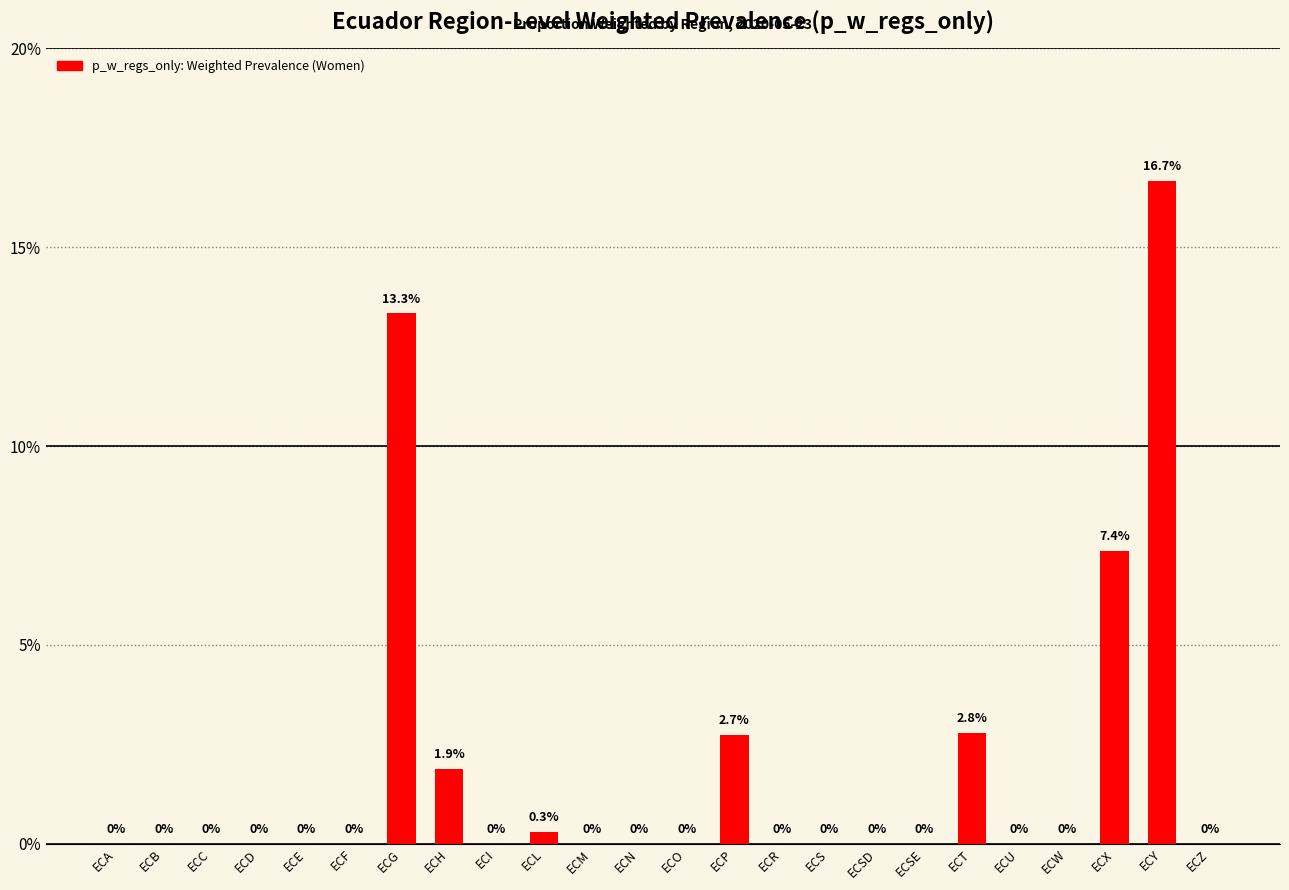

List the labels in order of value, largest first.

ECY, ECG, ECX, ECT, ECP, ECH, ECL, ECA, ECB, ECC, ECD, ECE, ECF, ECI, ECM, ECN, ECO, ECR, ECS, ECSD, ECSE, ECU, ECW, ECZ